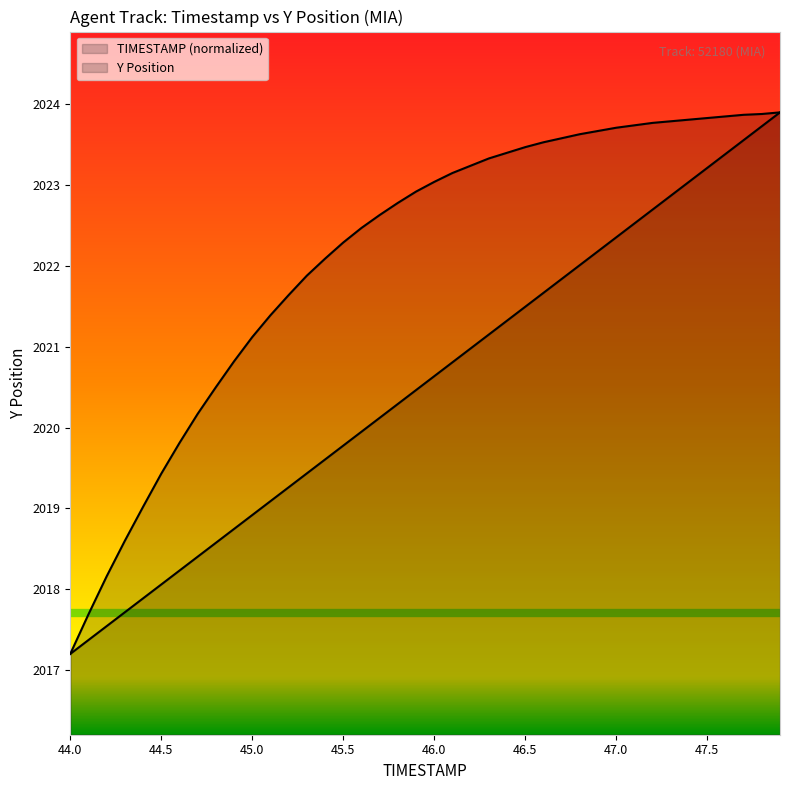

What is the smallest value displayed?

2017.2